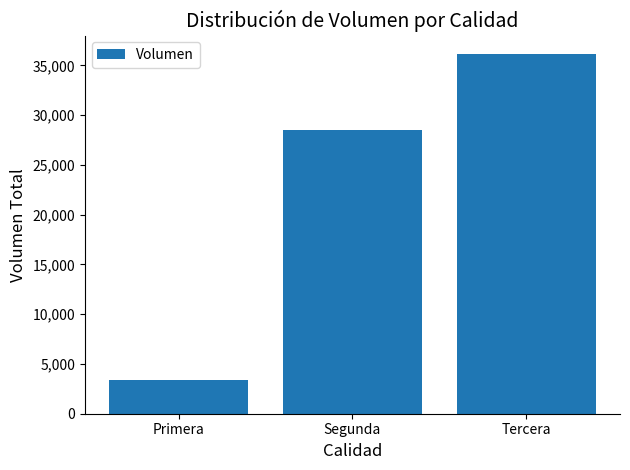

Does the chart contain stacked bars?

No